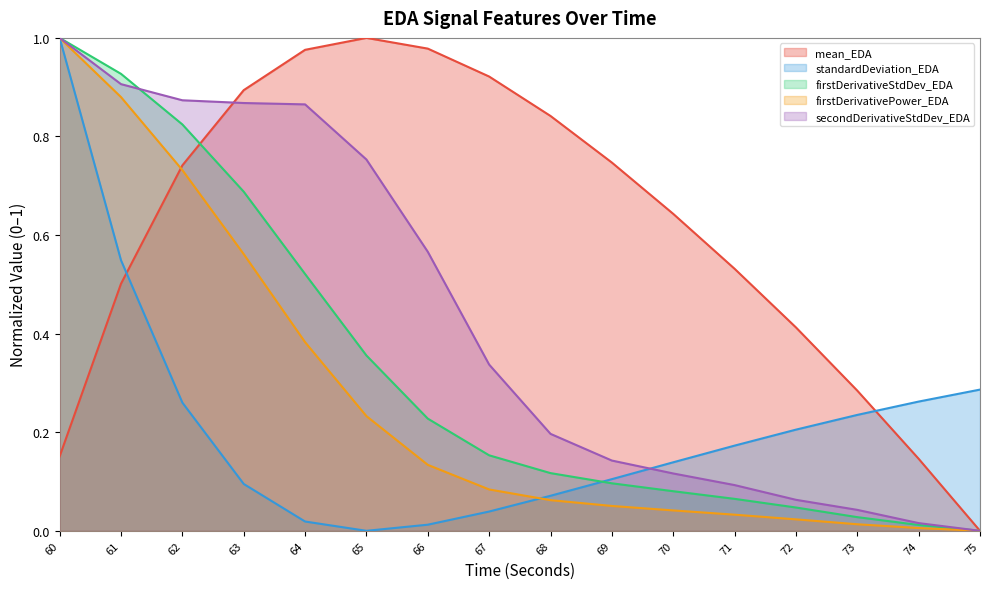

What is the average value of the firstDerivativeStdDev_EDA series?

0.3